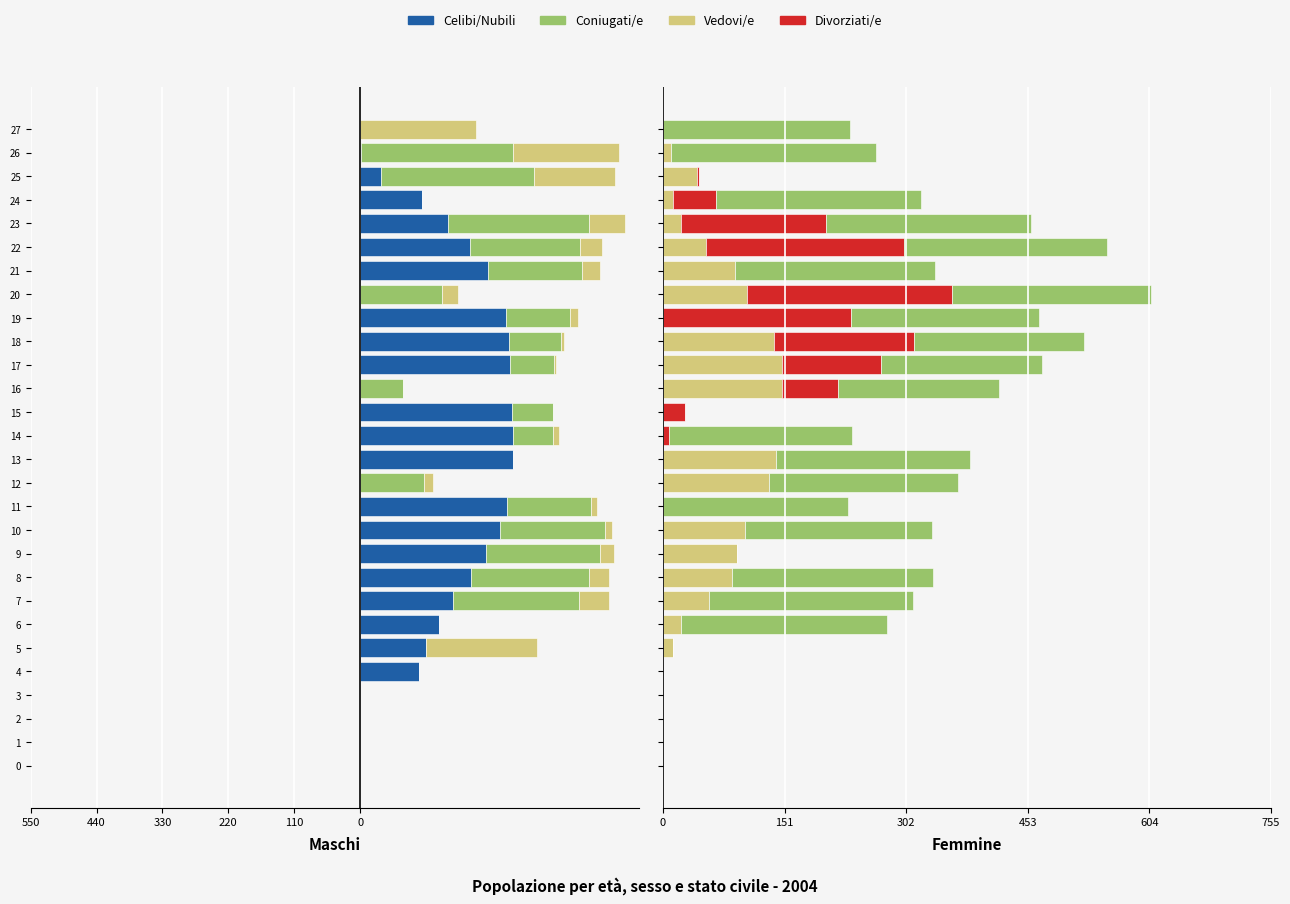

What is the value of the Divorziati/e bar at the 24th from the left?

179